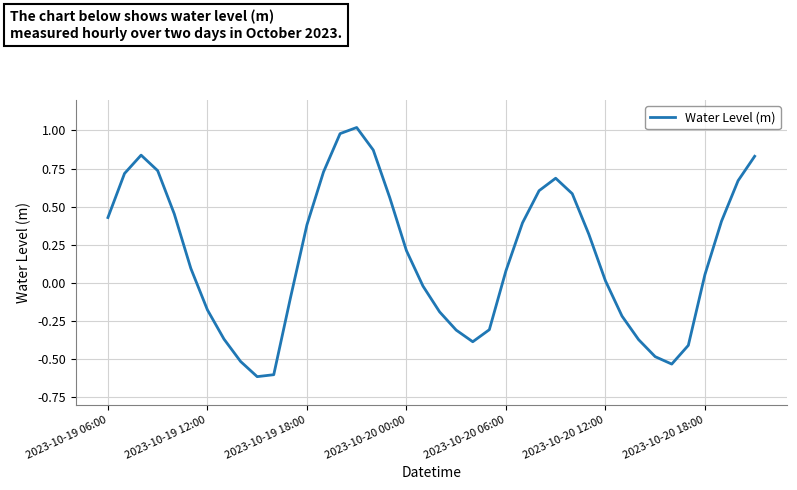

What is the smallest value displayed?

-0.6